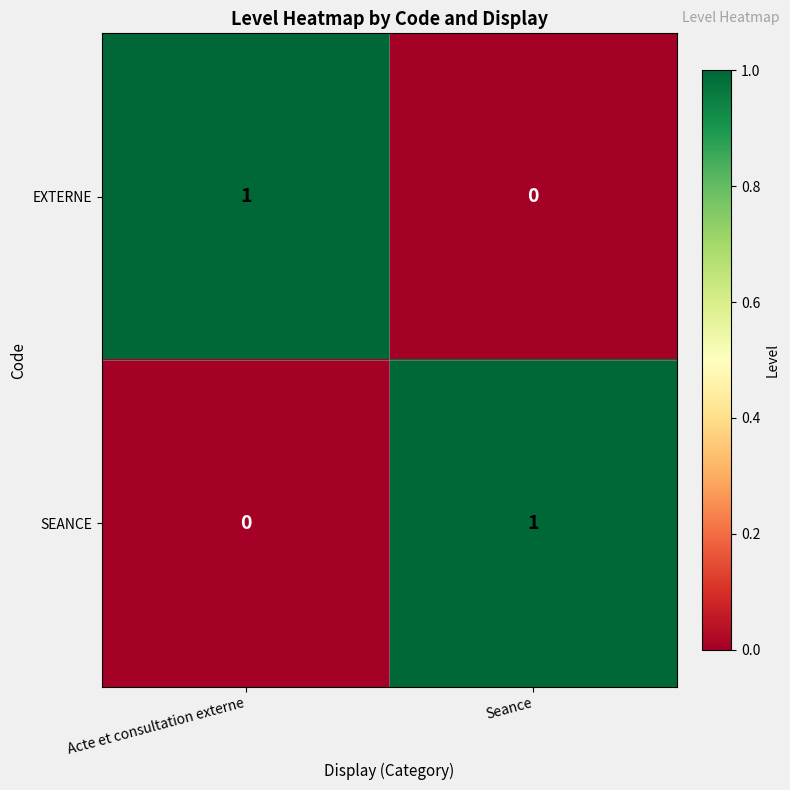

True or false: SEANCE has a value of 0 at Seance.

False